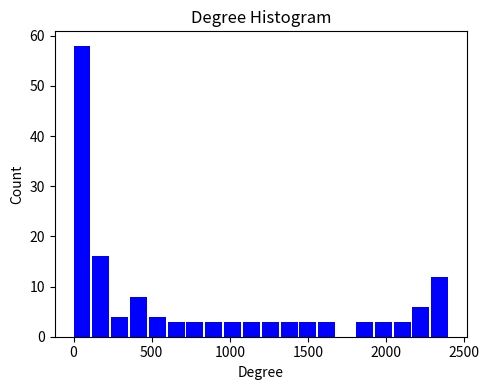

Around what value on the x-axis is the tallest bar? Give the approximate position of its centre, as read against the axis.

50